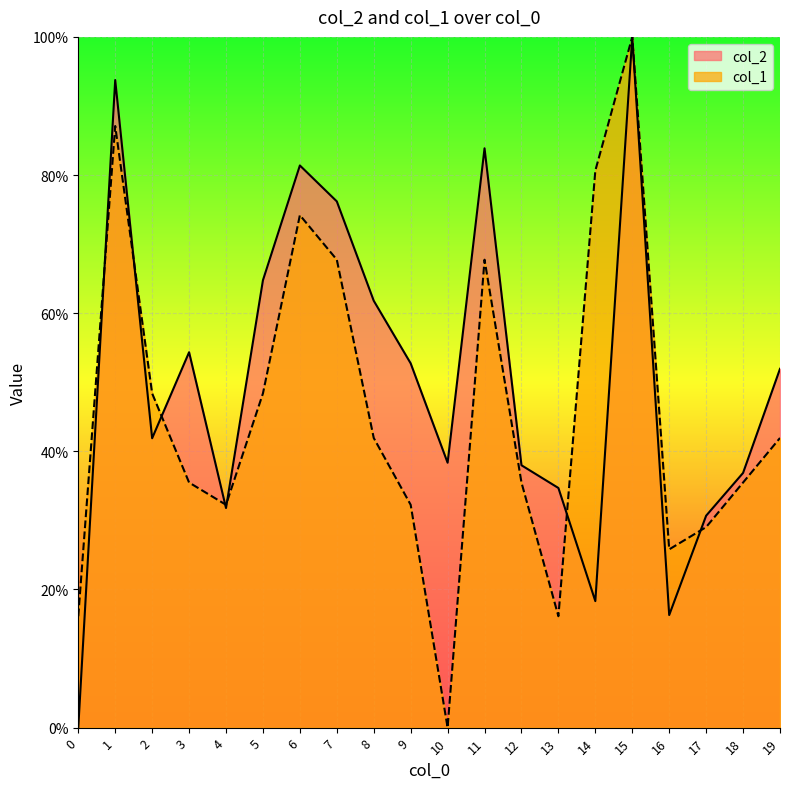

What value does the col_1 series have at 8?

41.9